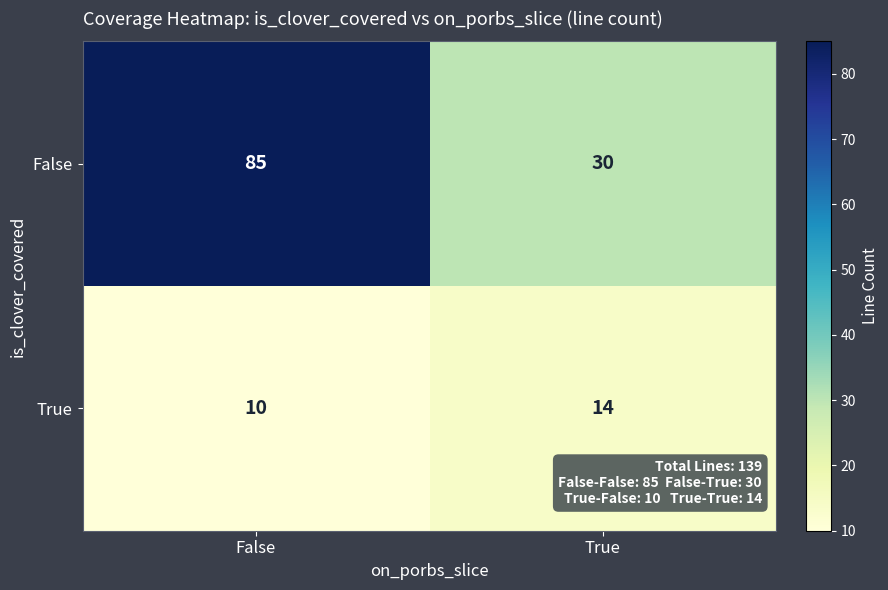

Reading left to right, extract all data points from this chart.

False: 85	30
True: 10	14